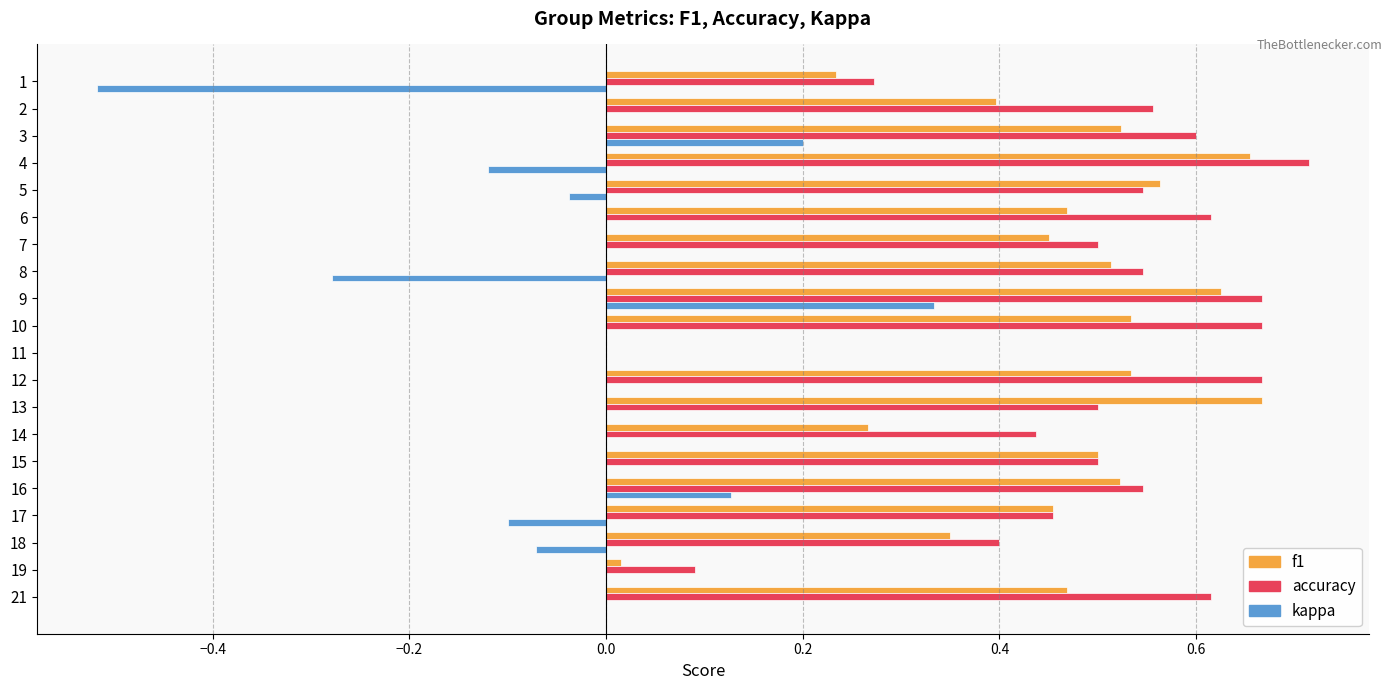

True or false: accuracy has a value of 1.1 at 21.

False